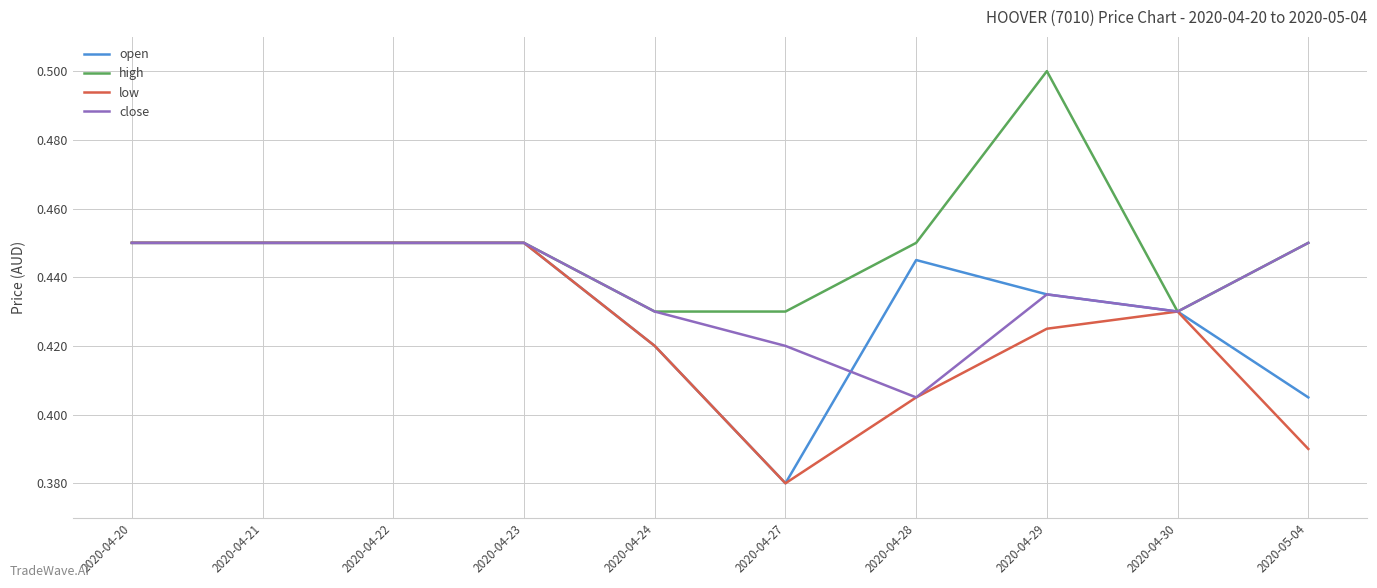

Which category has the lowest value across all series?

2020-04-27